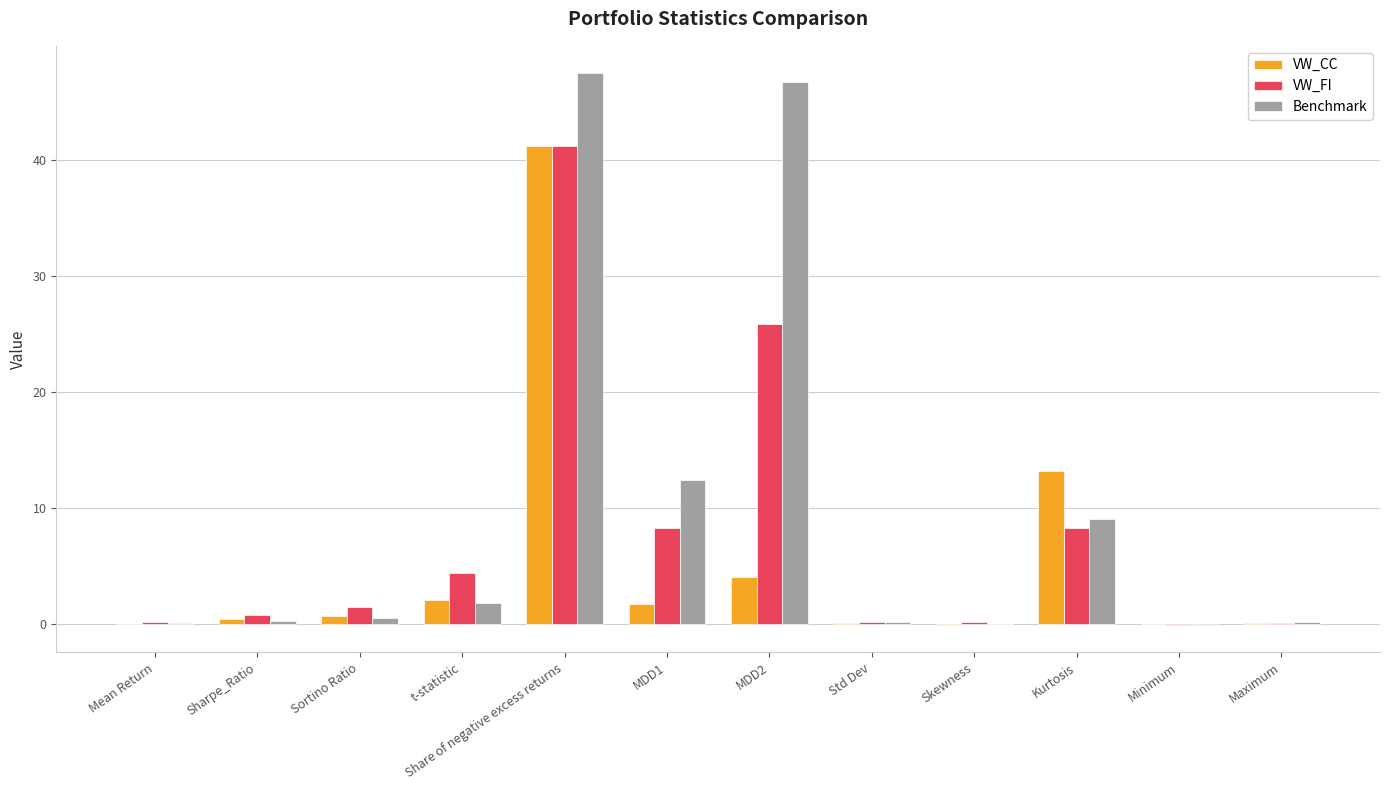

What is the sum of all VW_FI values?

90.5